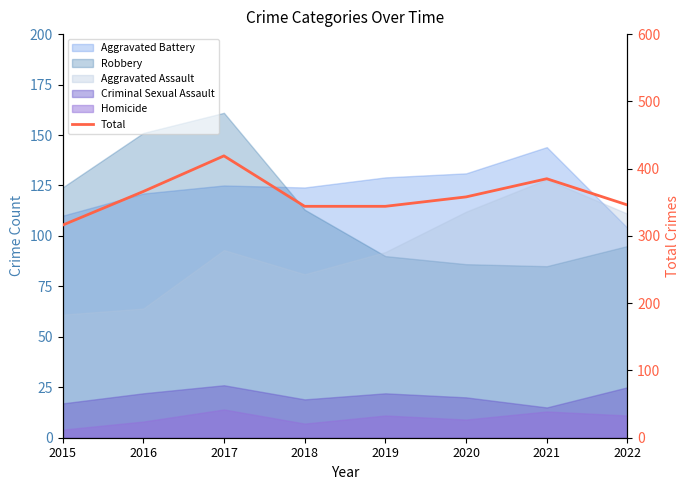

What is the change in value from 2015 to 2019?

+28